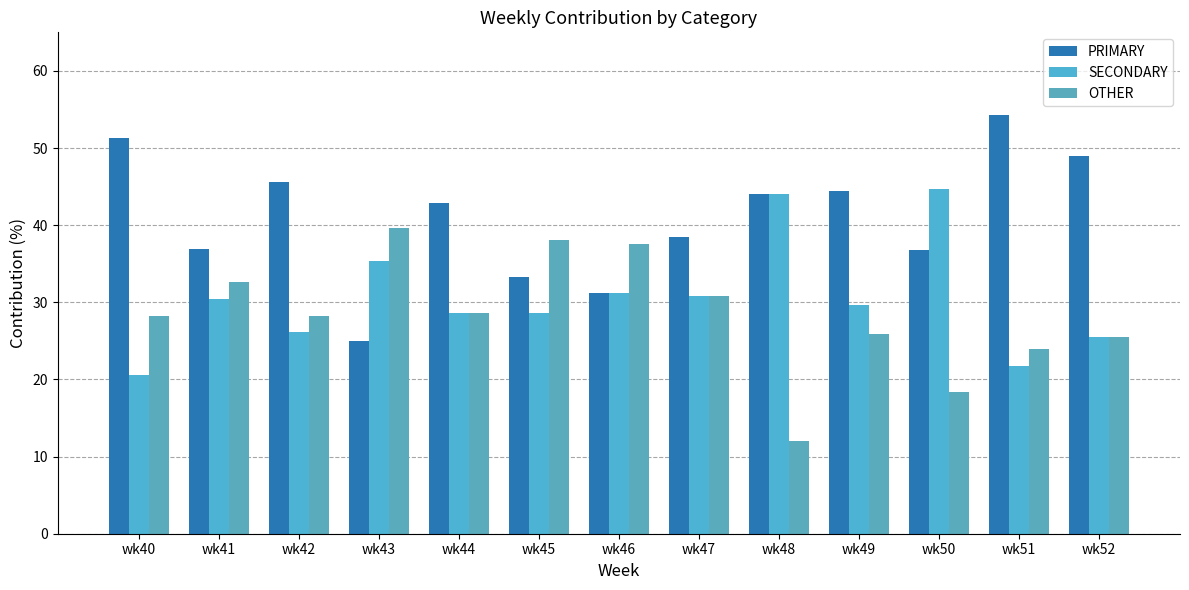

At wk49, list the series in order from largest to smallest.

PRIMARY, SECONDARY, OTHER